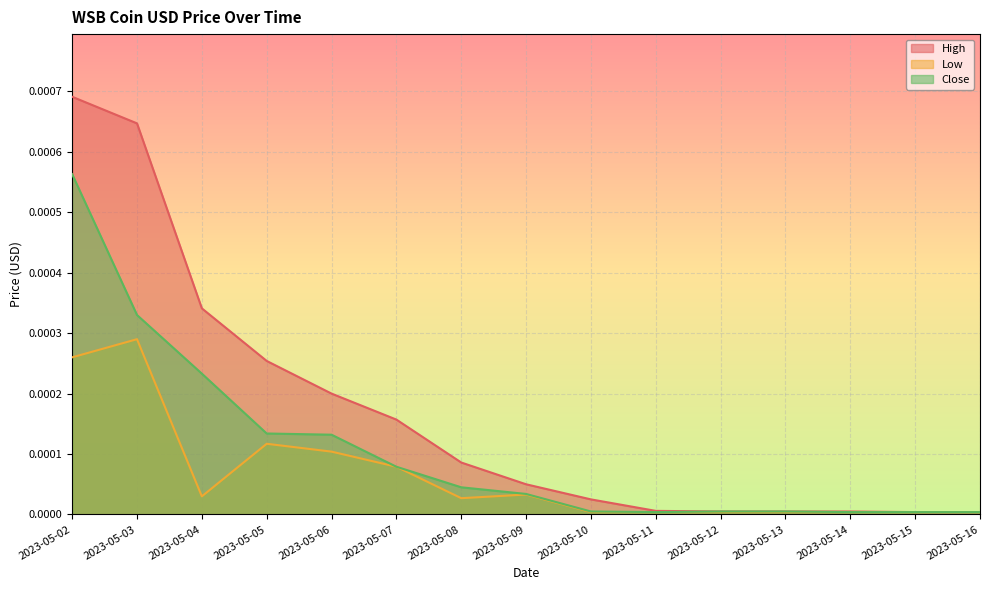

The High series shows 0.0 at 2023-05-03. True or false?

True